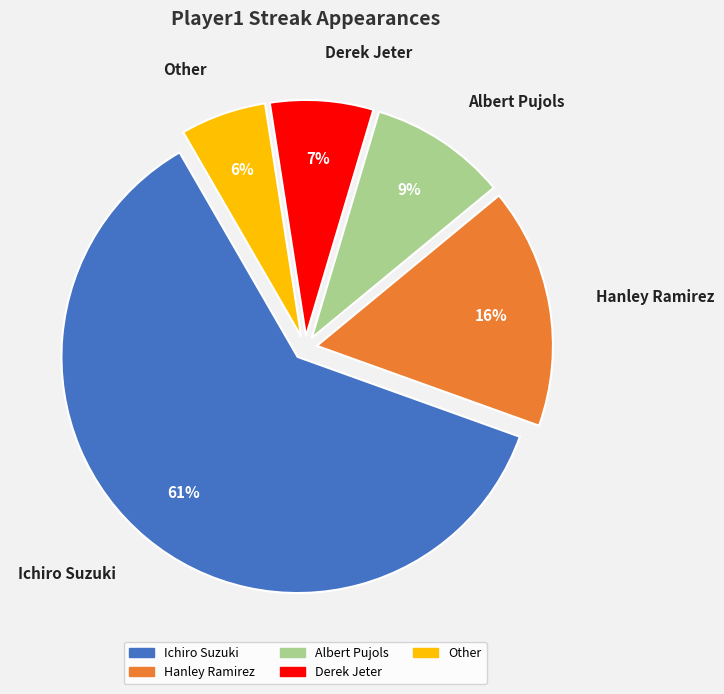

Combined, do Derek Jeter and Hanley Ramirez account for over 50%?

No